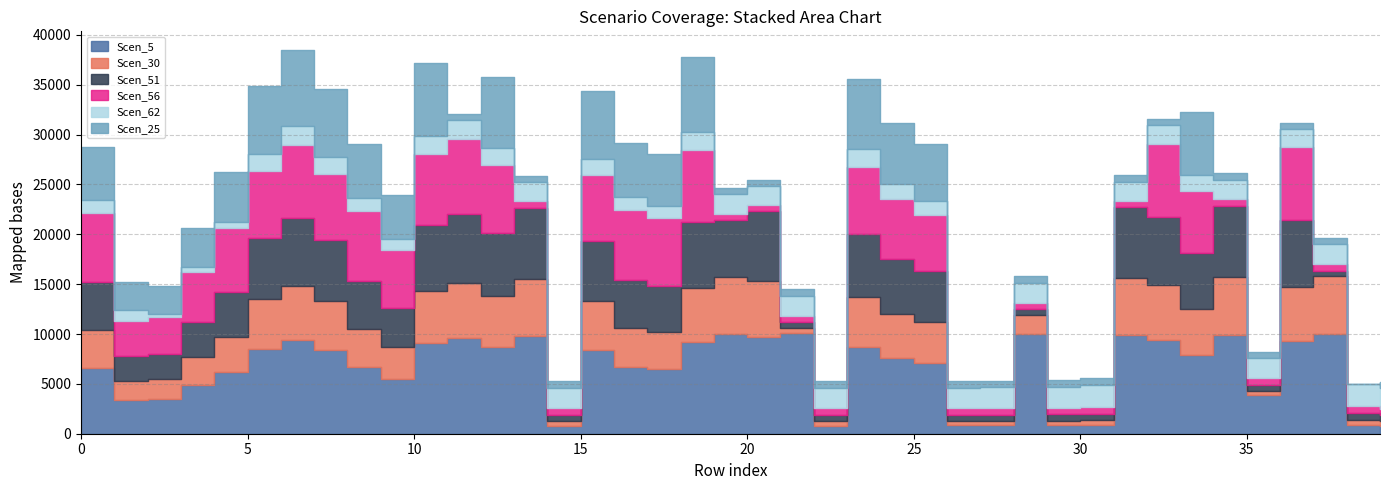

Is the value of Scen_62 at 22 greater than the value of Scen_5 at 28?

No